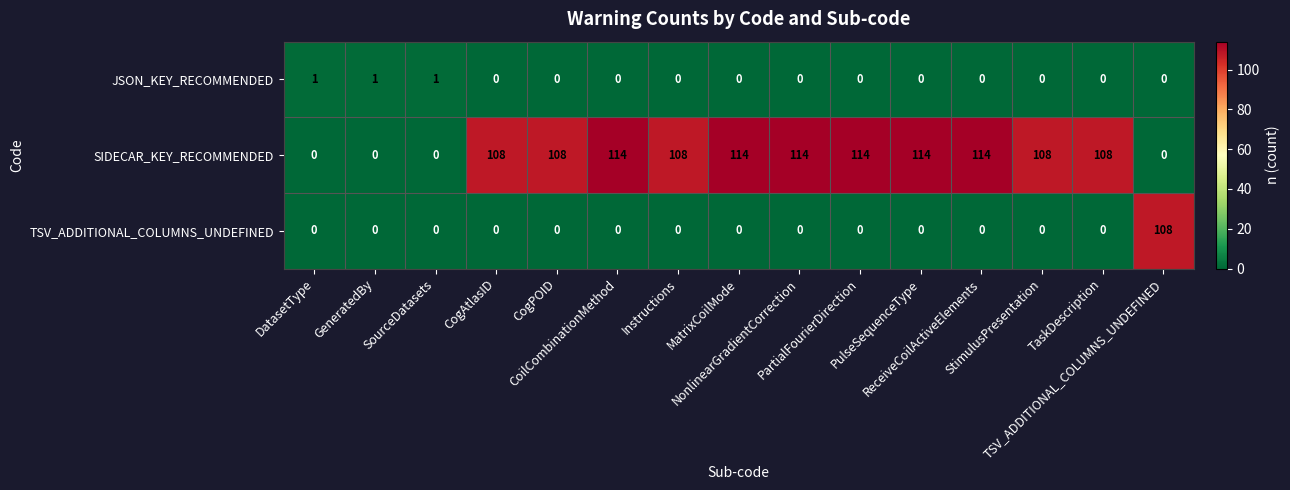

What is the highest value of the SIDECAR_KEY_RECOMMENDED series?

114